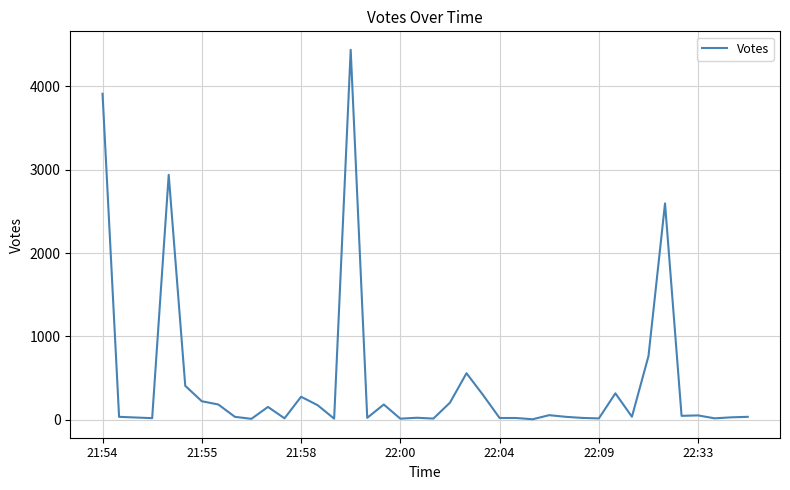

Is this an area chart (filled region under the line)?

No